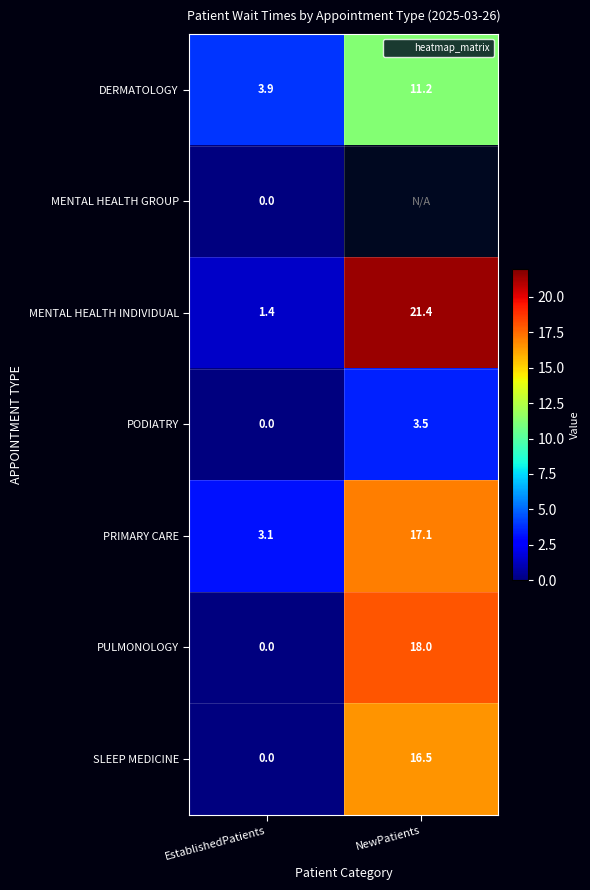

Is the value of PULMONOLOGY at EstablishedPatients greater than the value of PRIMARY CARE at EstablishedPatients?

No